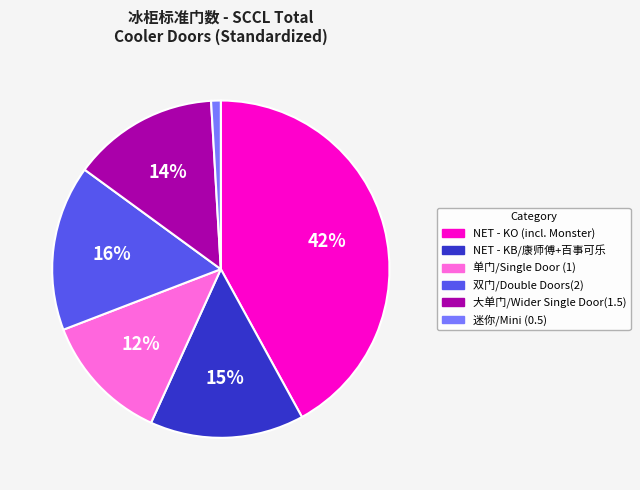

To the nearest percent, what percentage of the pie is NET - KO (incl. Monster)?

42%